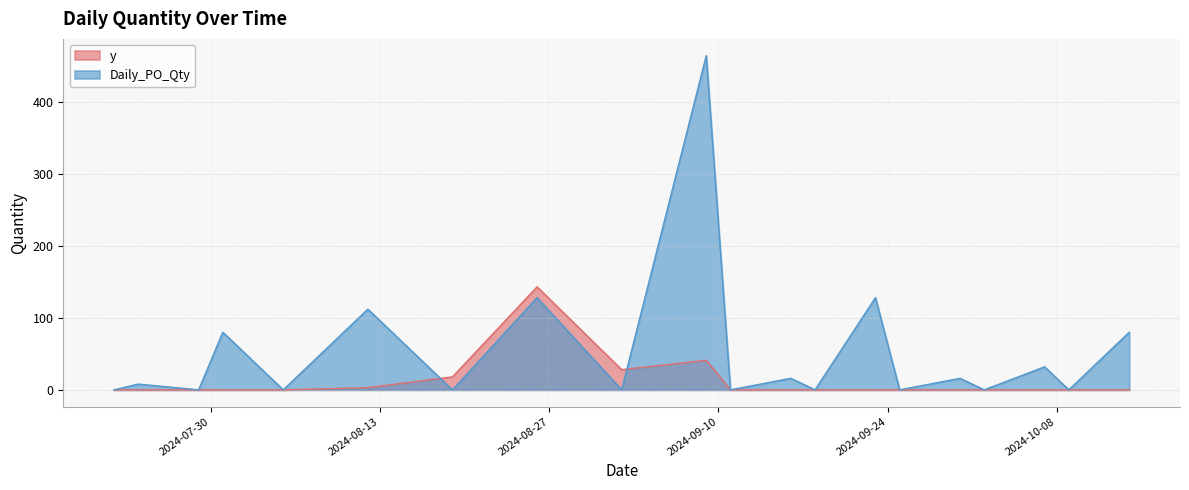

Where does the Daily_PO_Qty series first go above 8?

2024-07-31